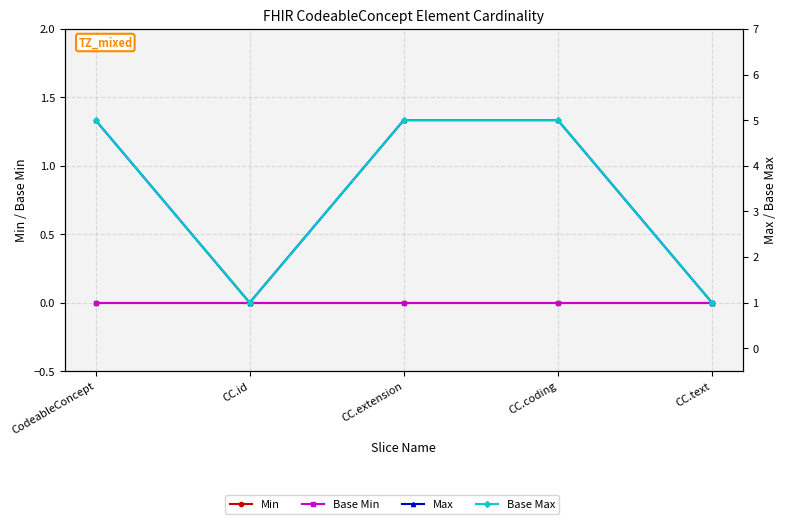

List the series in order of their peak value, highest first.

Max, Base Max, Min, Base Min